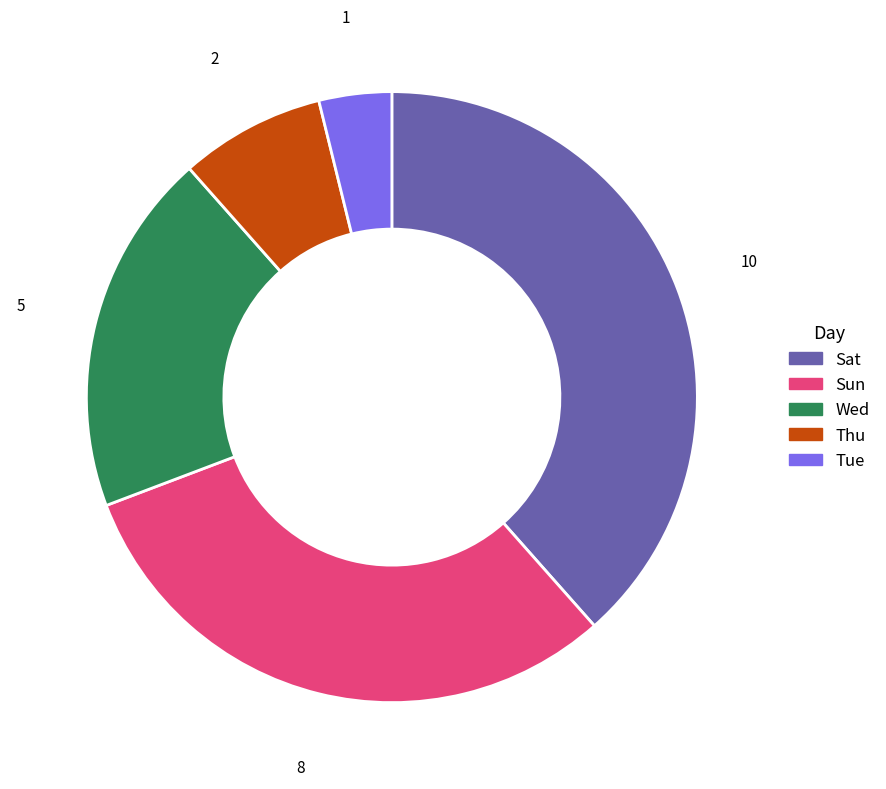

Is the sum of Sat and Thu greater than half?

No